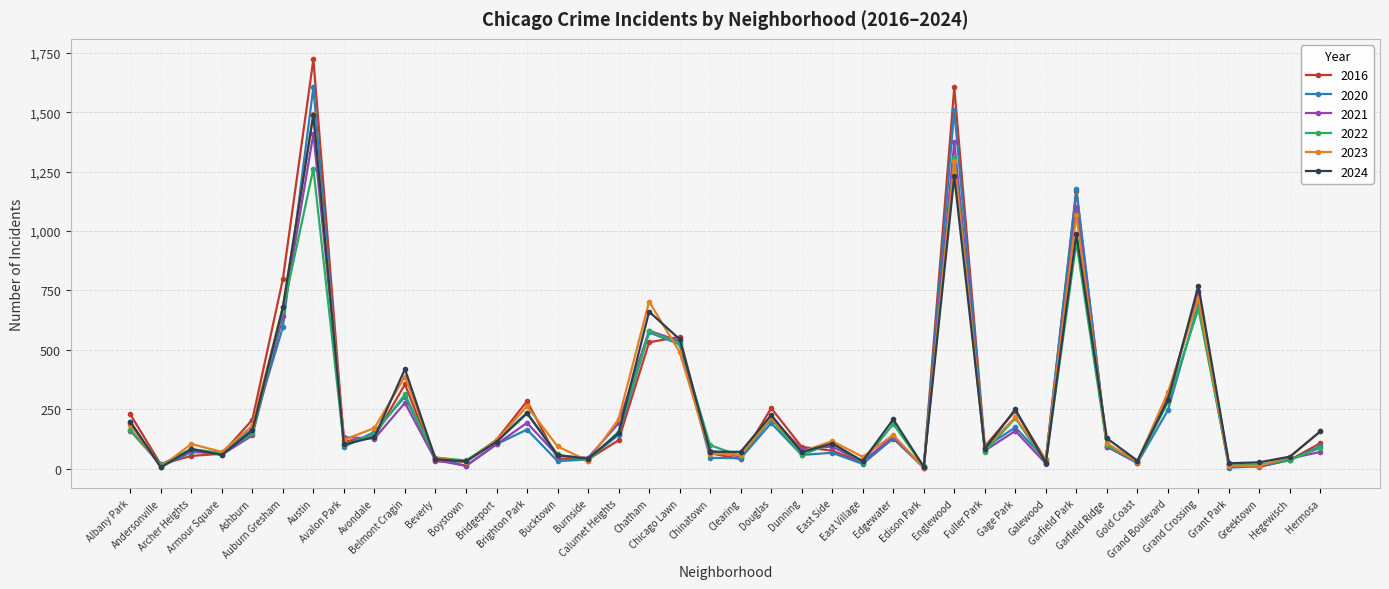

True or false: 2022 has more than 0 points higher than both neighbors.

True